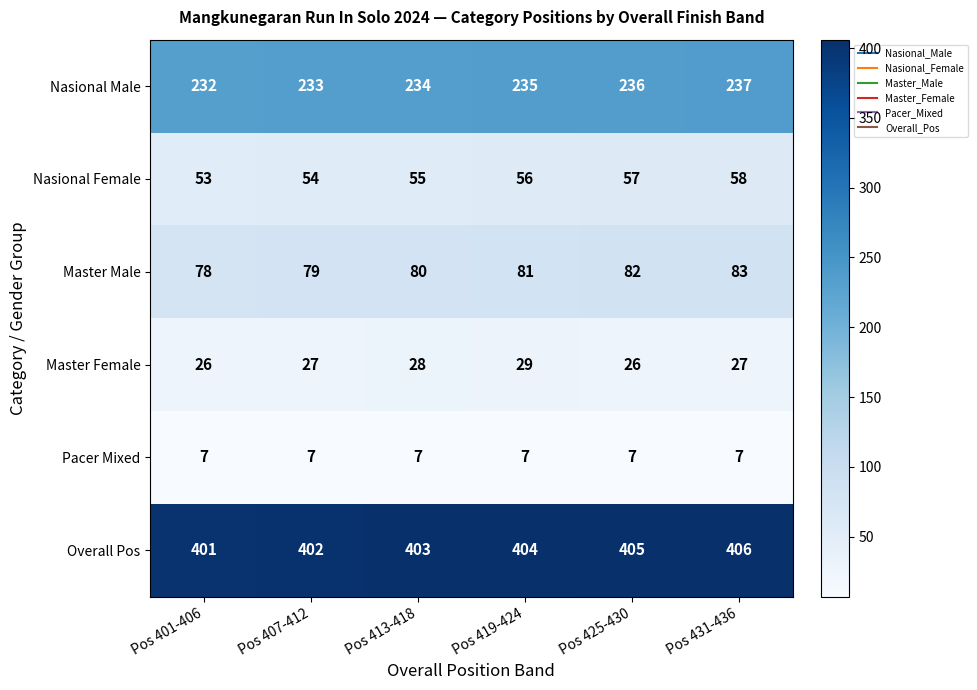

What value does the Nasional Male series have at Pos 407-412?

233